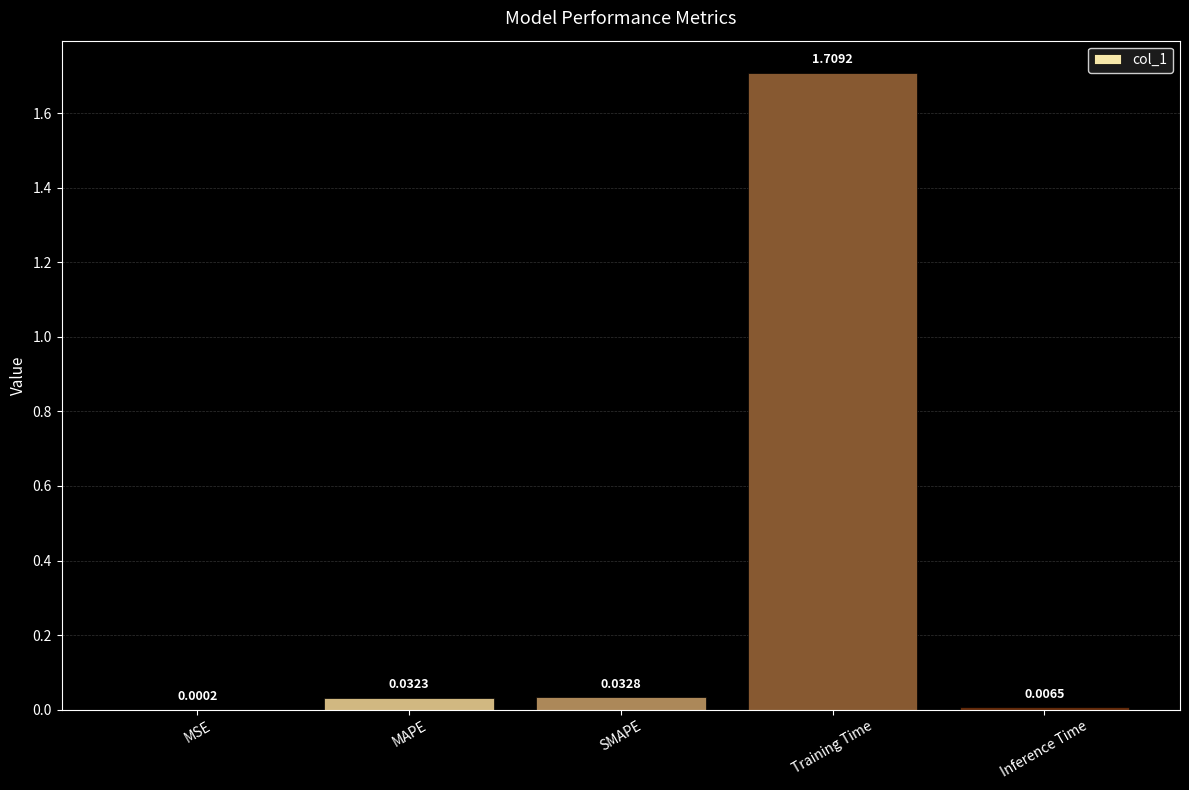

What is the change in value from Training Time to Inference Time?

-1.7